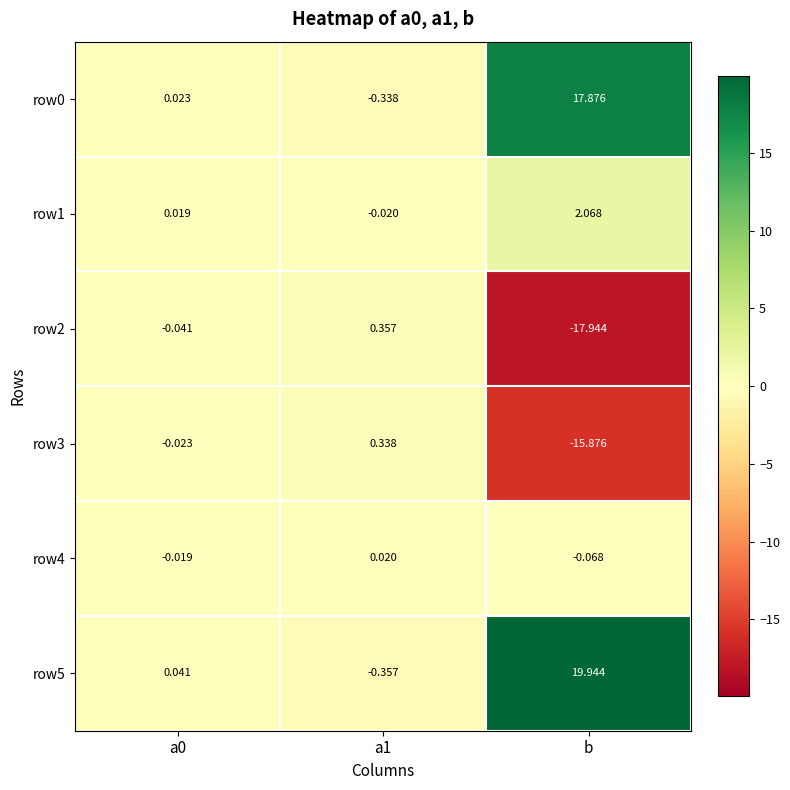

What is the greatest value displayed?

19.9